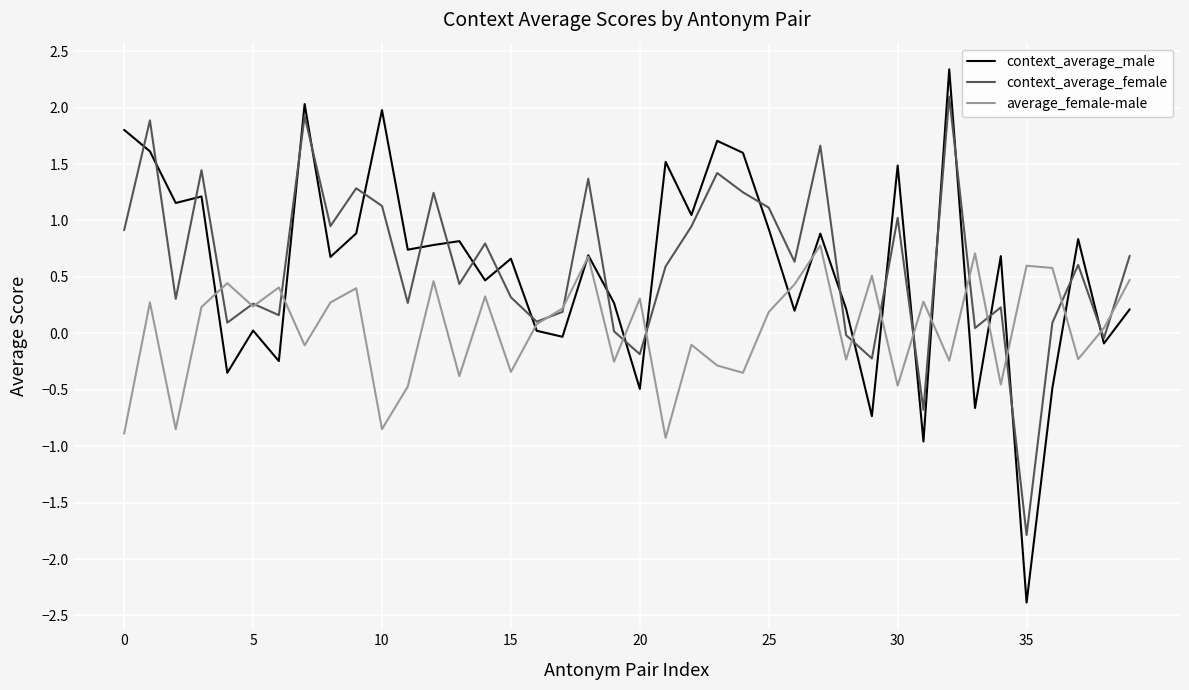

What is the greatest value displayed?

2.3